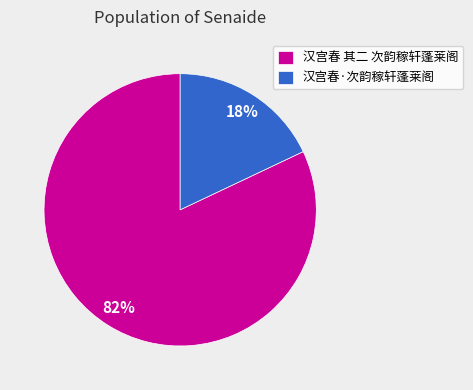

To the nearest percent, what portion does 汉宫春·次韵稼轩蓬莱阁 represent?

18%